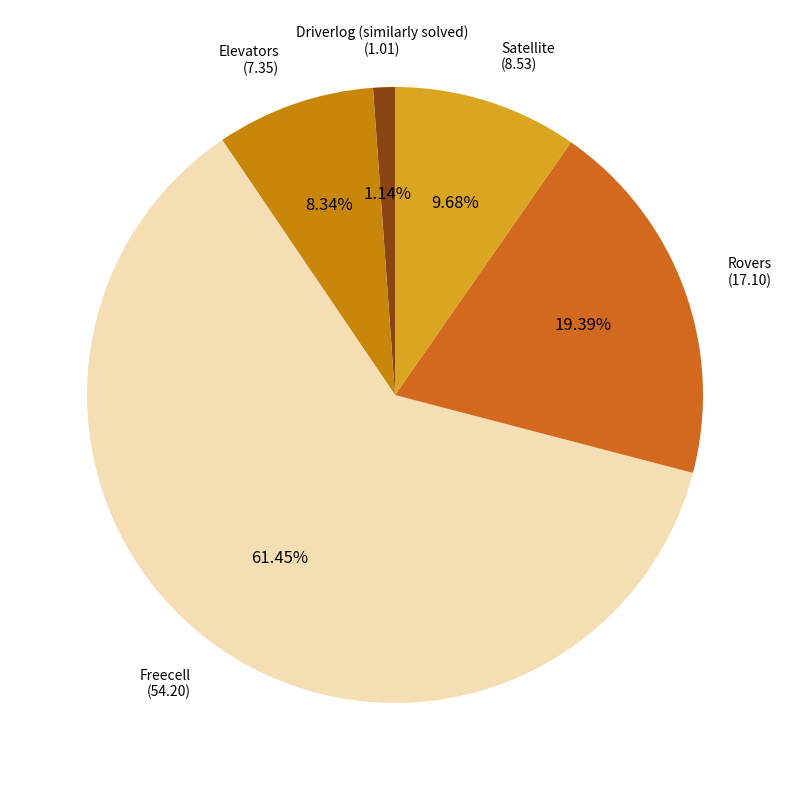

How many segments does this pie chart have?

5